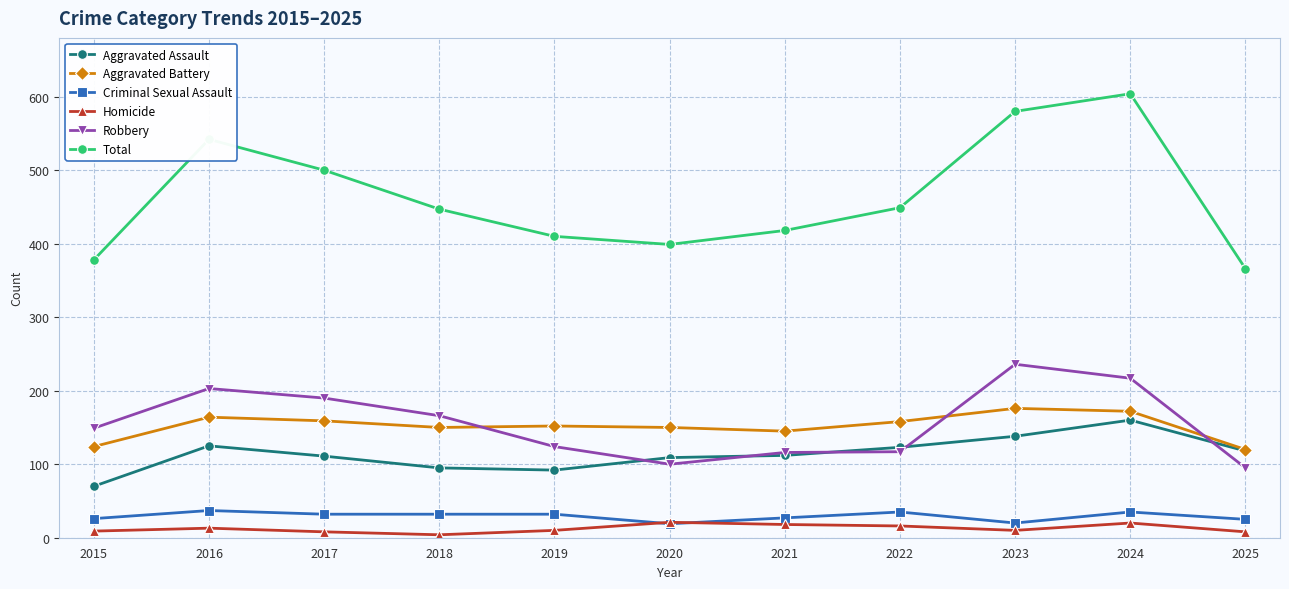

In Total, how many points are higher than both neighbors (excluding endpoints)?

2